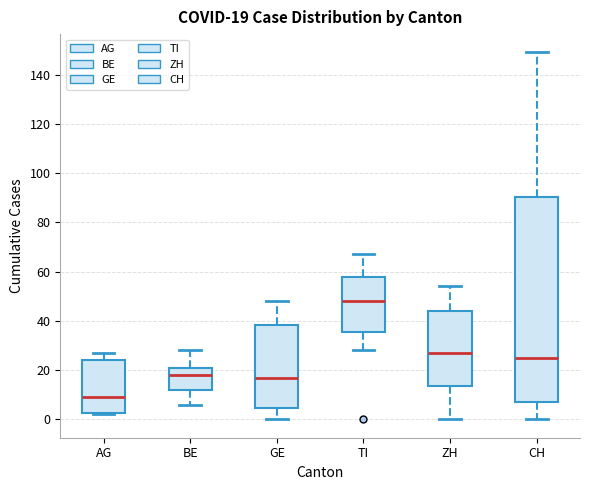

Which box is the tallest, from its lower edge to its upper edge?

CH